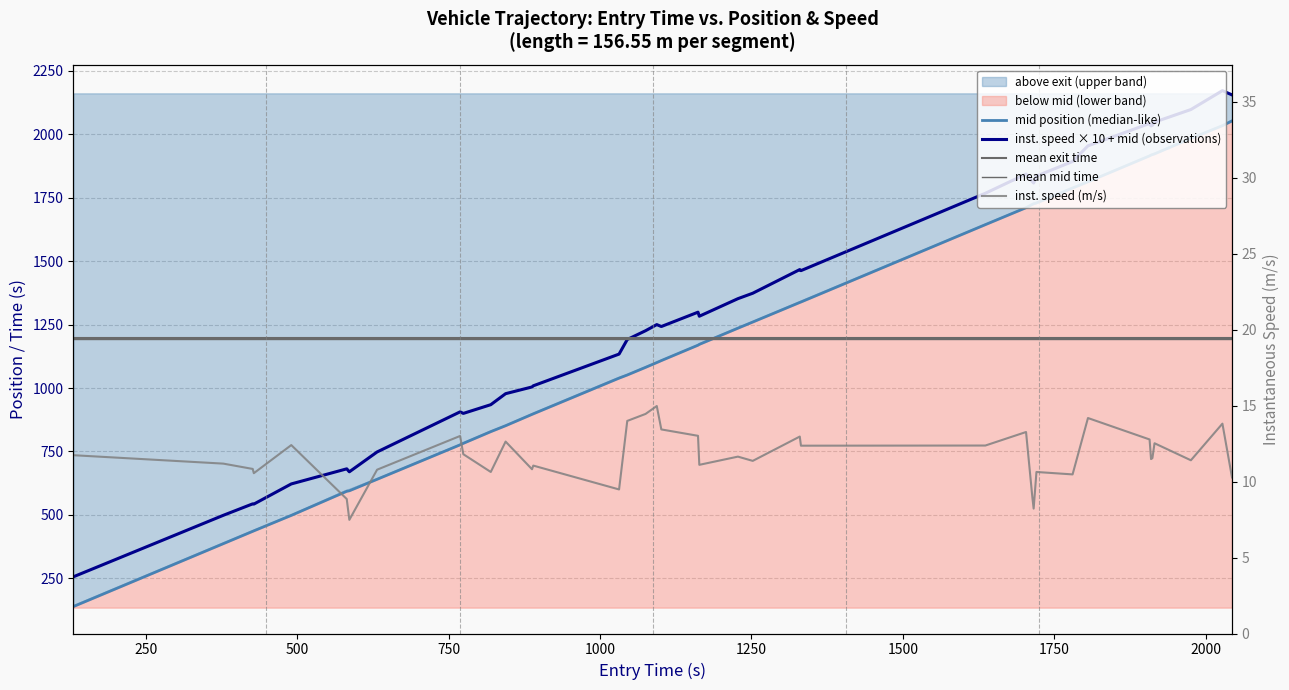

In mid, how many points are lower than both neighbors (excluding endpoints)?

8